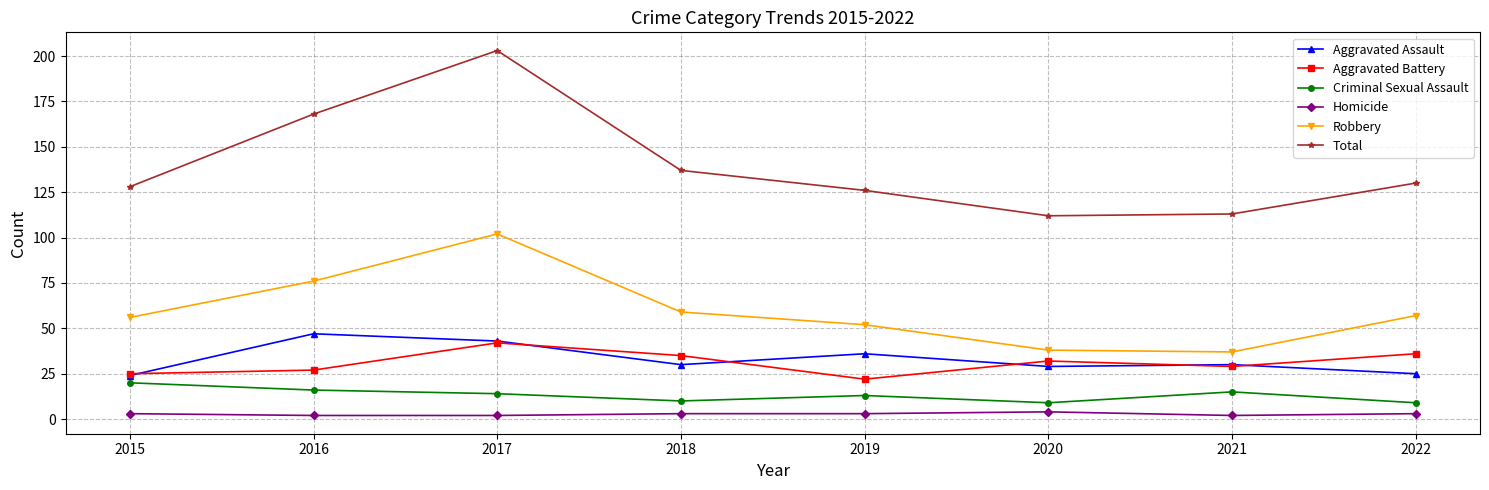

Reading left to right, what are all the values shown in this chart?

Aggravated Assault: 24	47	43	30	36	29	30	25
Aggravated Battery: 25	27	42	35	22	32	29	36
Criminal Sexual Assault: 20	16	14	10	13	9	15	9
Homicide: 3	2	2	3	3	4	2	3
Robbery: 56	76	102	59	52	38	37	57
Total: 128	168	203	137	126	112	113	130